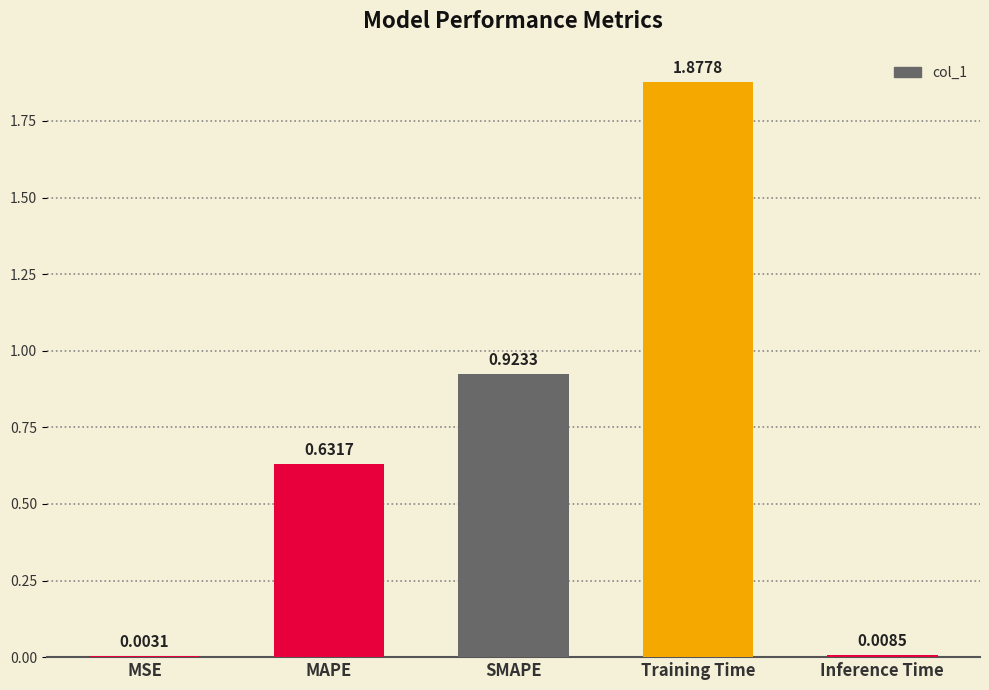

What is the change in value from MAPE to Inference Time?

-0.6